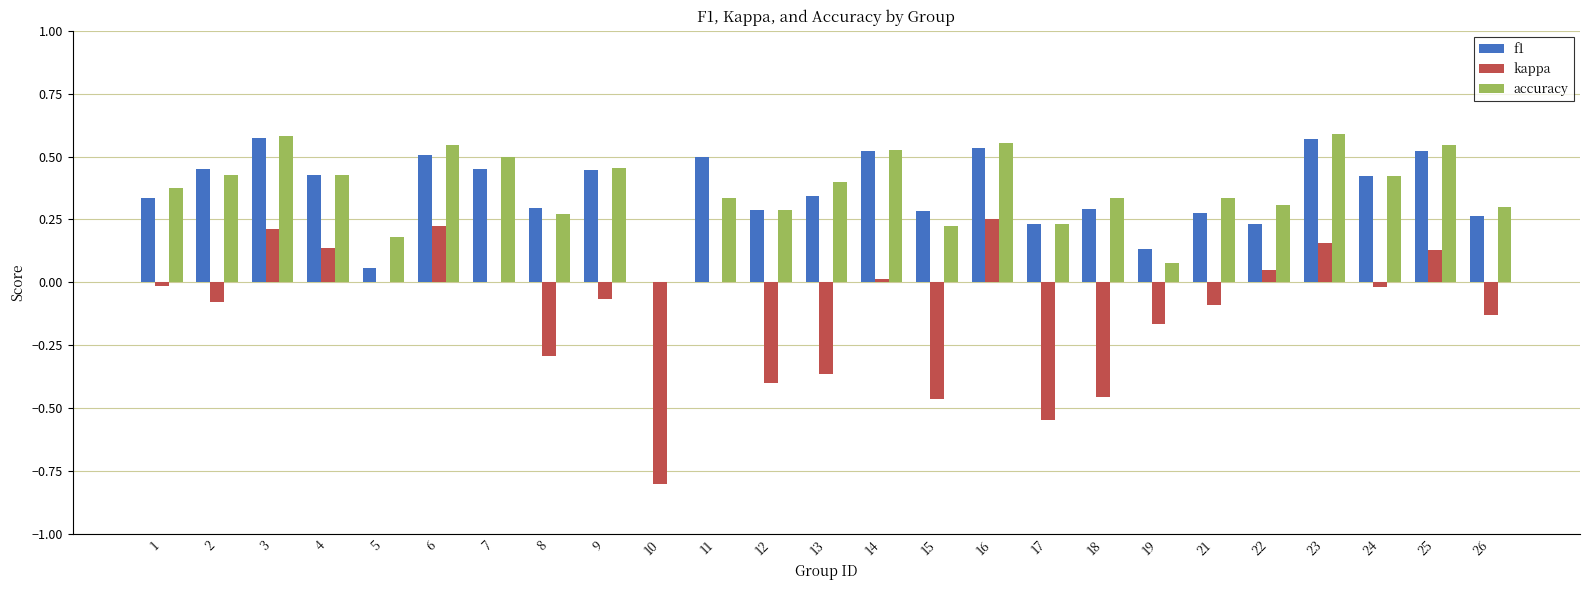

Is it true that accuracy equals 0.2 at 15?

True